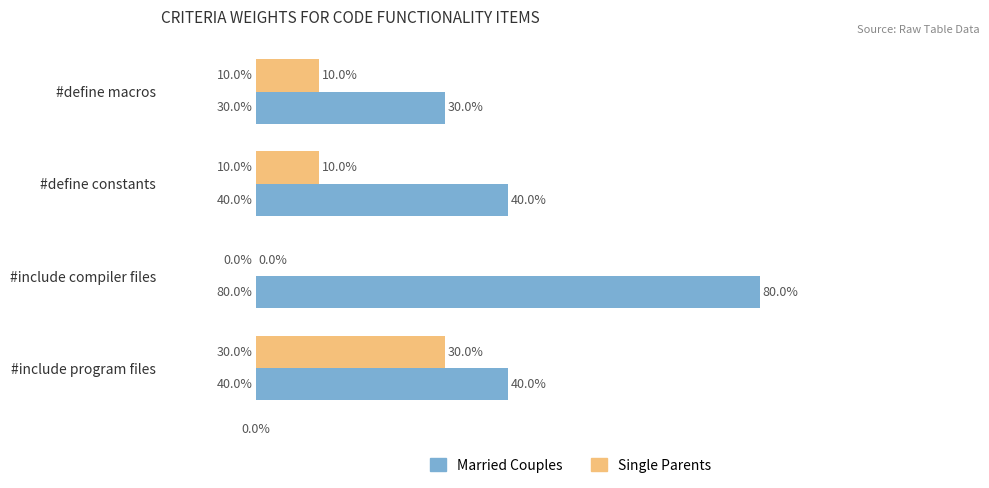

What are all the series names shown in the legend?

Married Couples, Single Parents